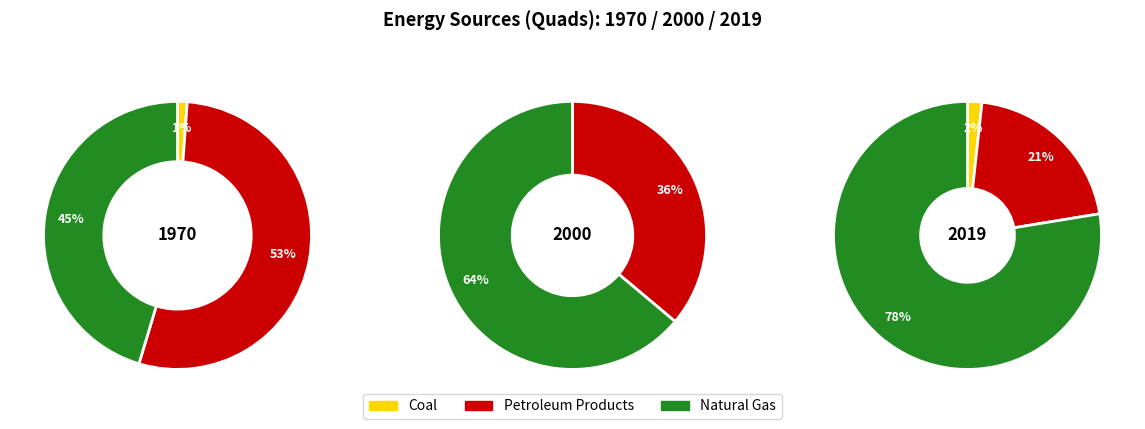

Is it true that 1970 is 50% of the pie?

True